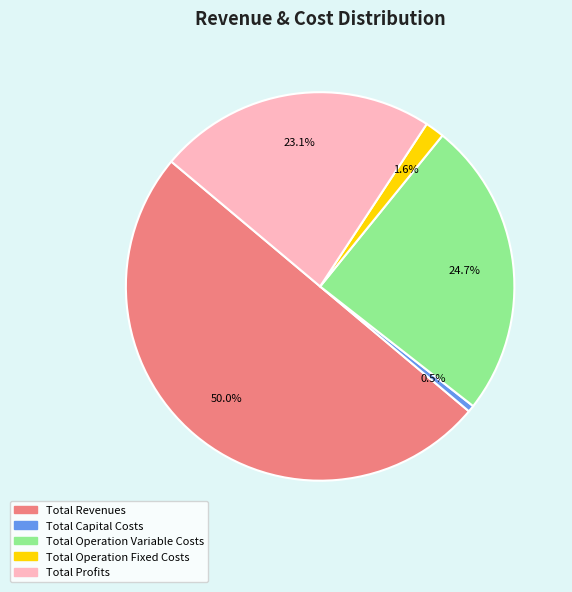

What is the smallest slice in the pie chart?

Total Capital Costs